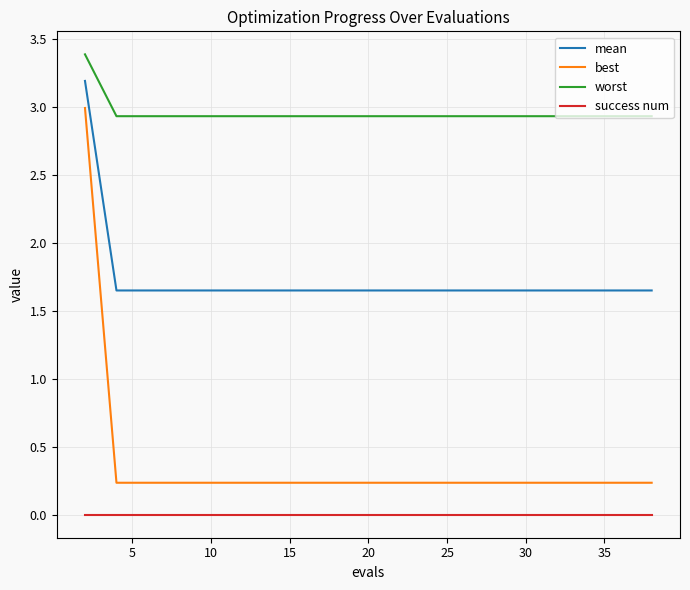

Which series has the largest total across all categories?

worst